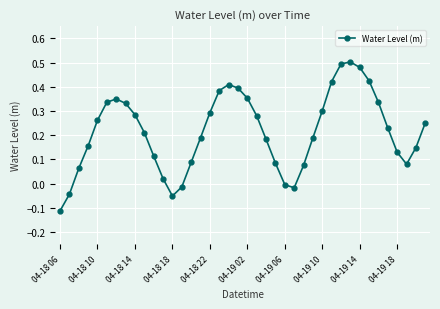

True or false: the data has more than 0 interior local peaks.

True